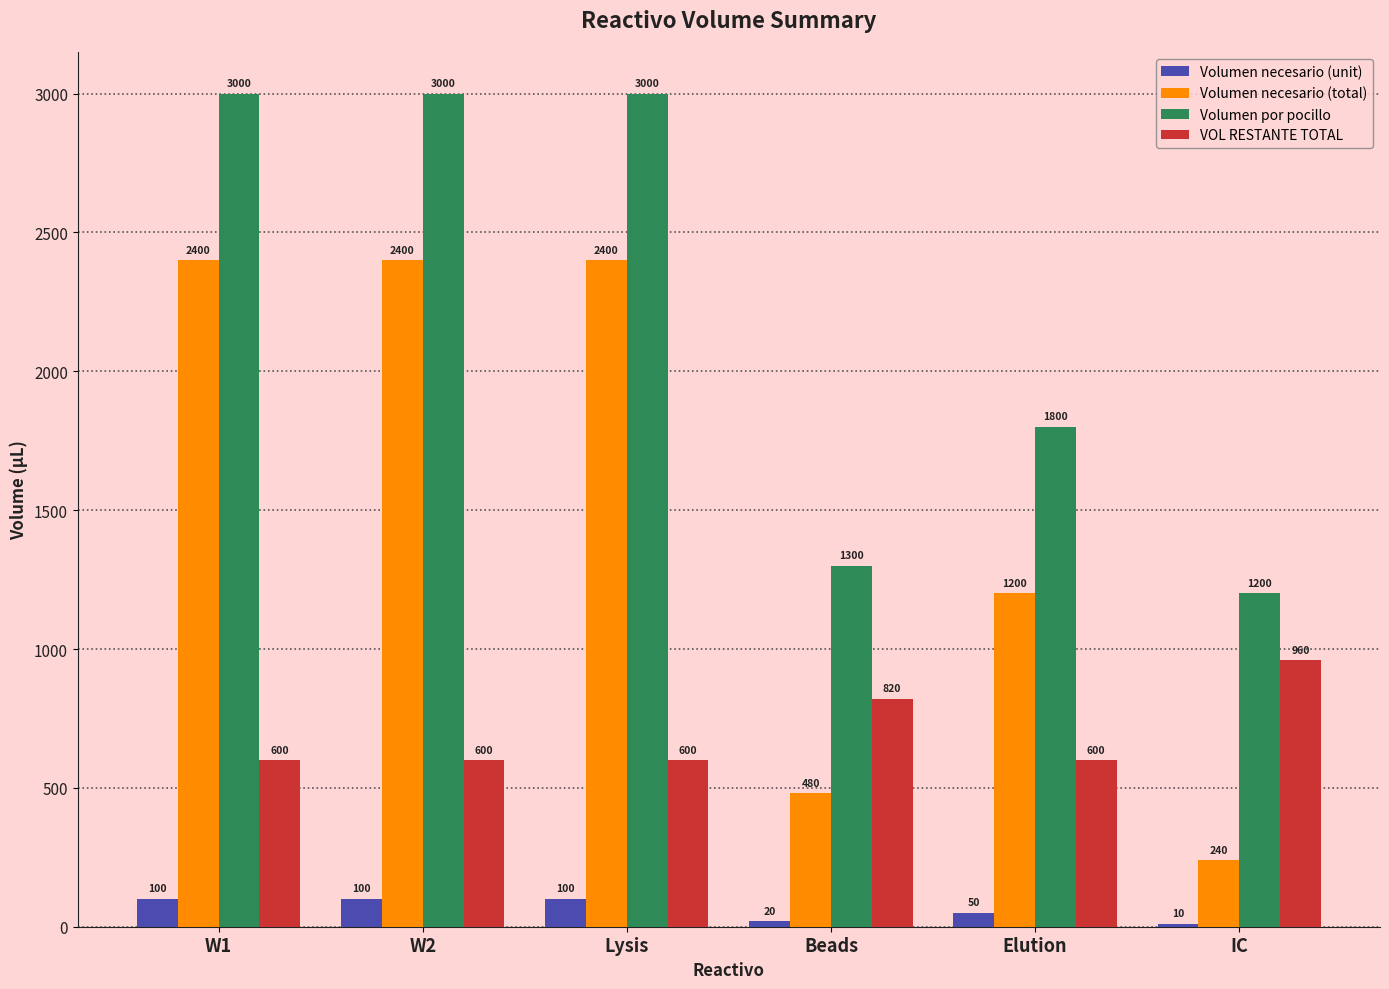

Is the value of Volumen necesario (unit) at W2 greater than the value of Volumen por pocillo at Elution?

No